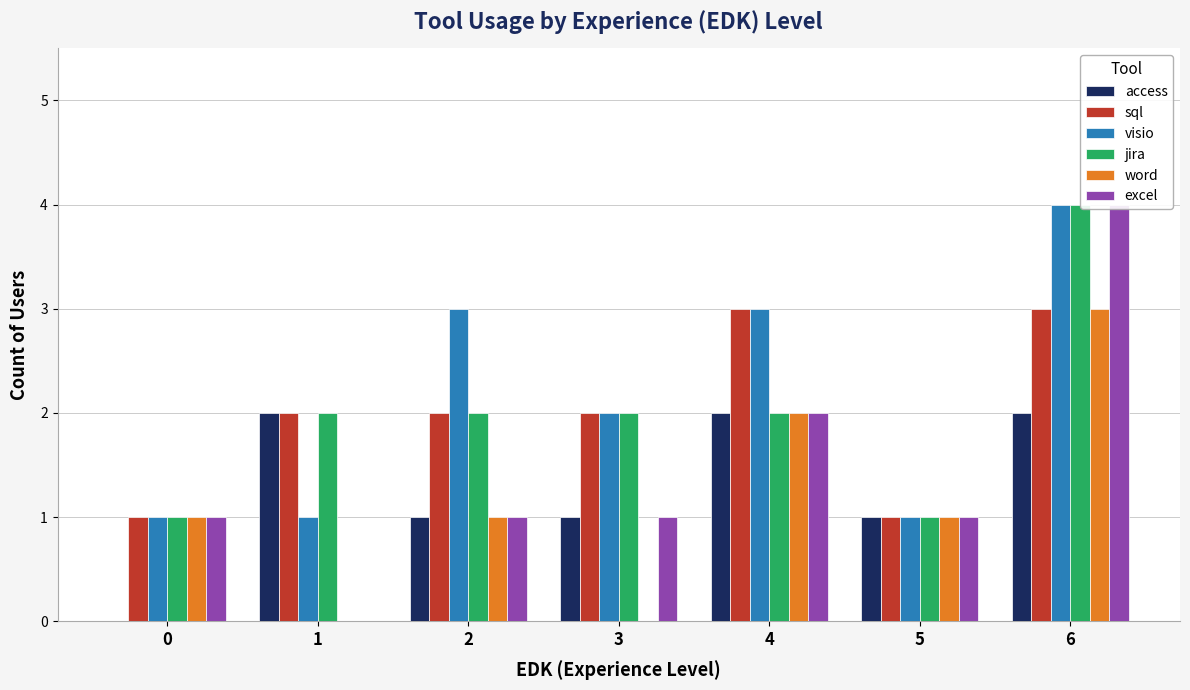

What is the total value across all series at 0?

5